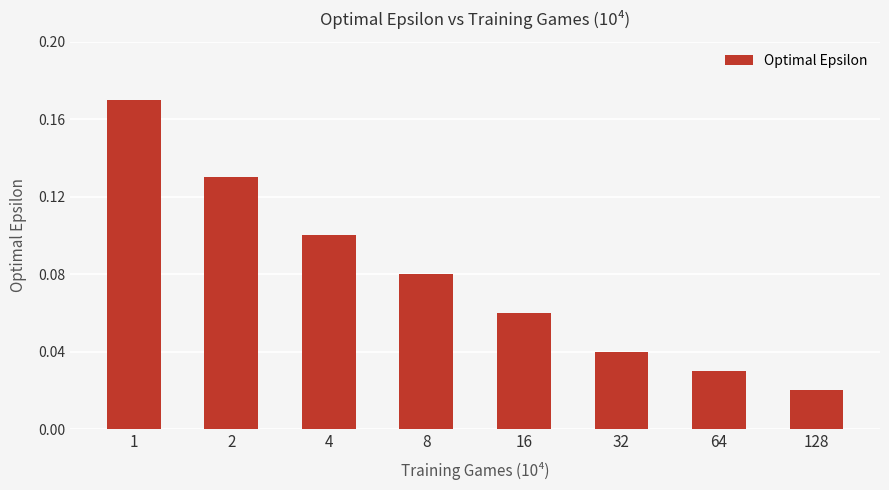

What is the sum of all values?

0.6